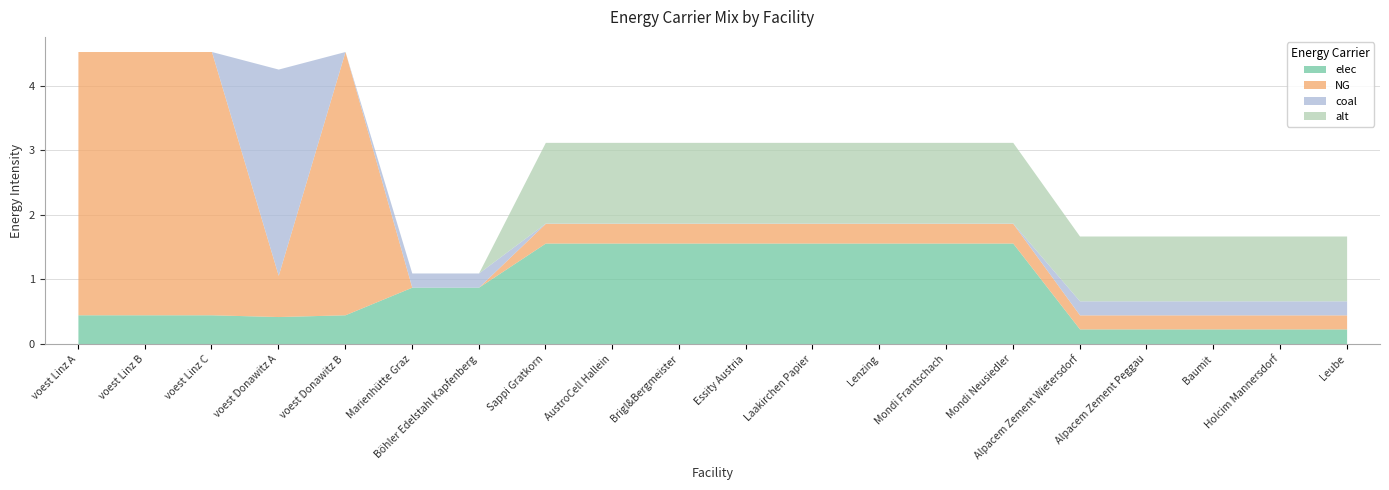

How many interior local peaks does the elec series have?

2